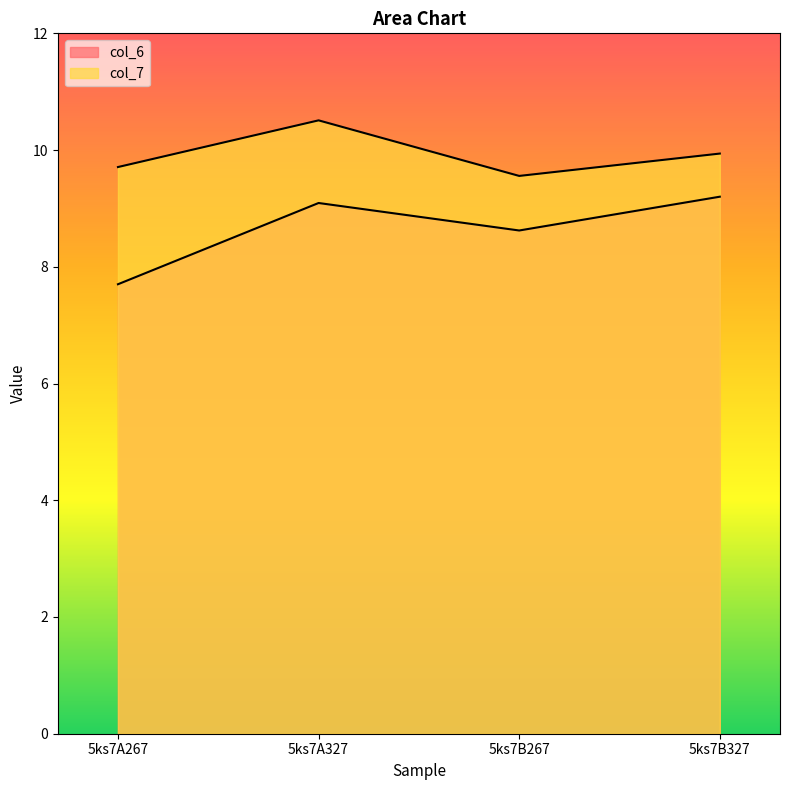

Which has a higher value, 5ks7A327 or 5ks7B267?

5ks7A327